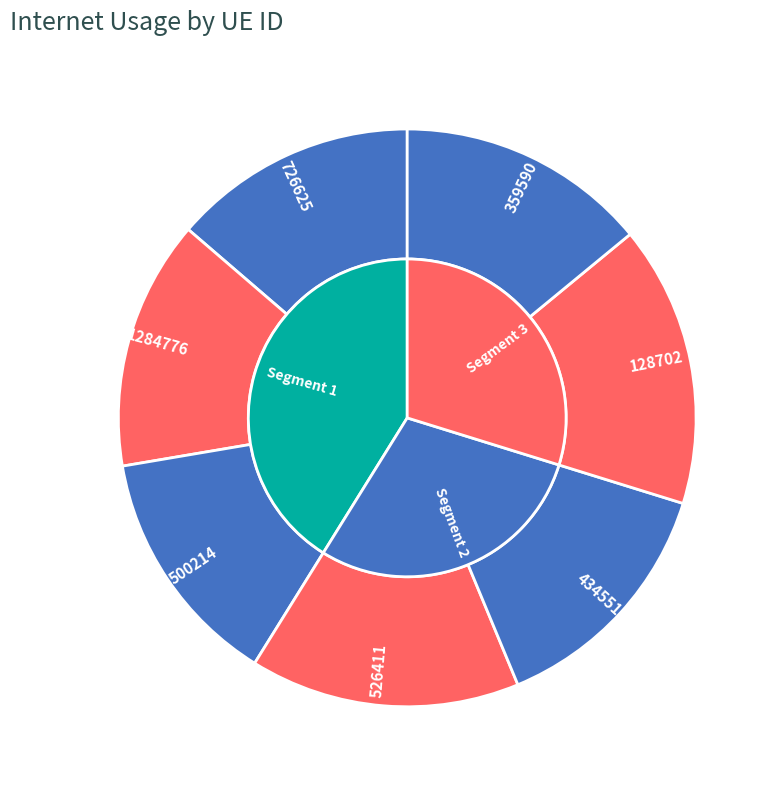

To the nearest percent, what is the difference between the 1284776 and 526411 slice percentages?

1%